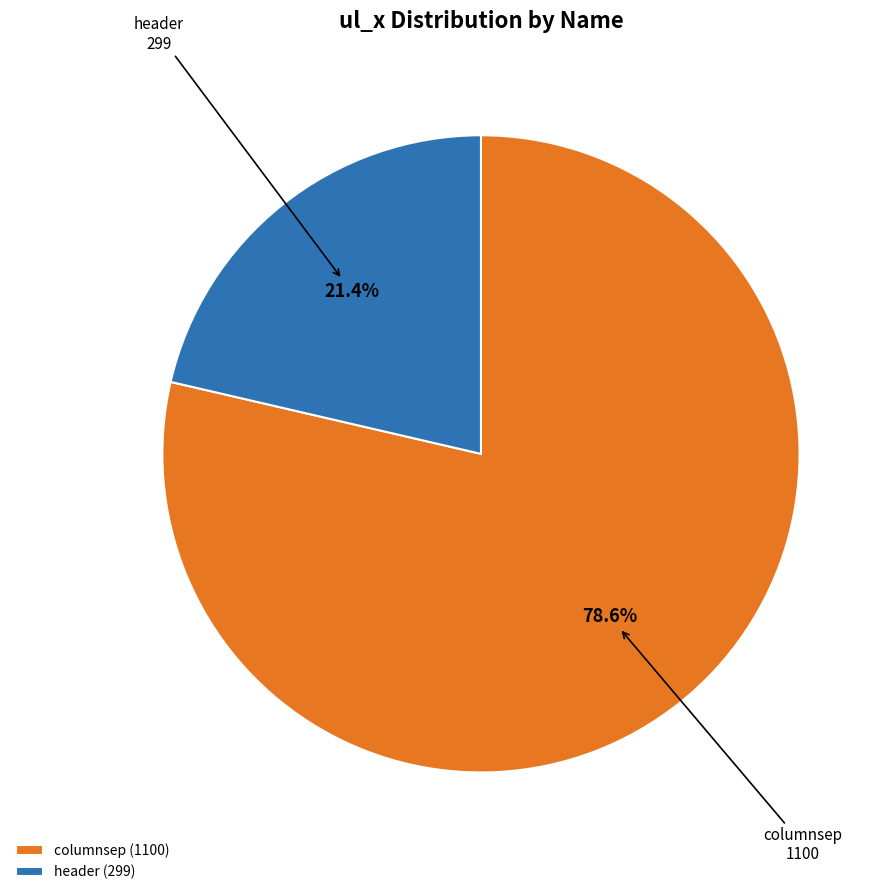

Which category accounts for the majority?

columnsep